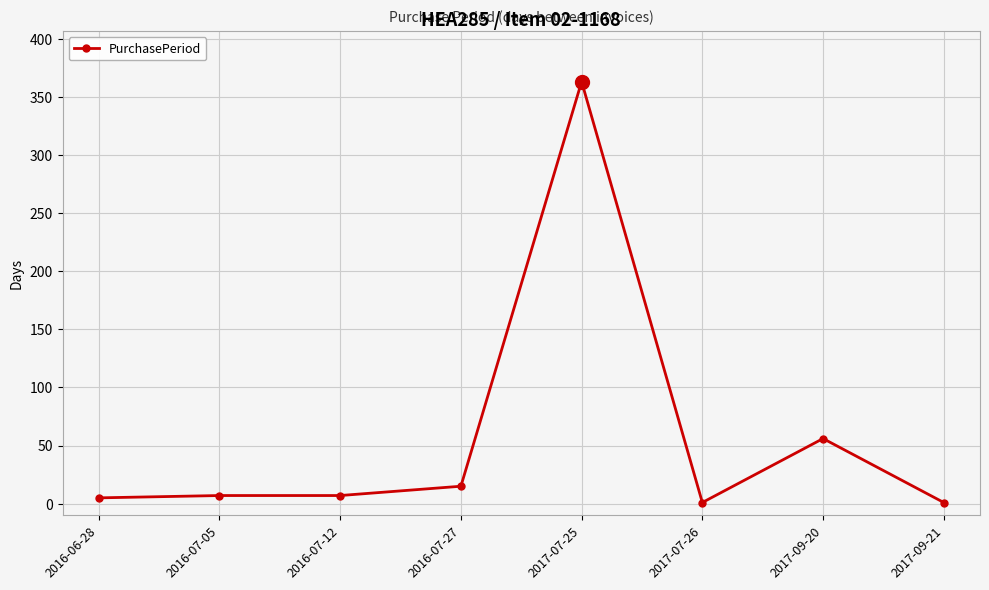

The chart shows a value of 31 at 2017-09-20. True or false?

False